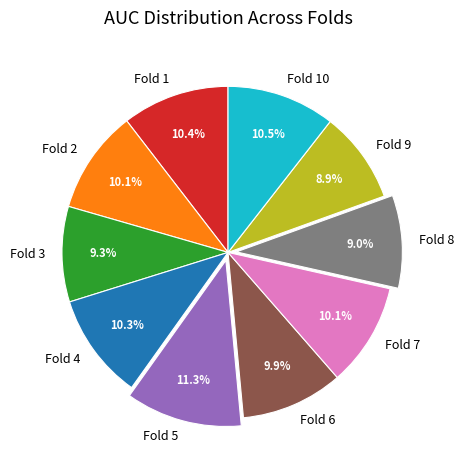

True or false: Fold 3 accounts for 9% of the total.

True